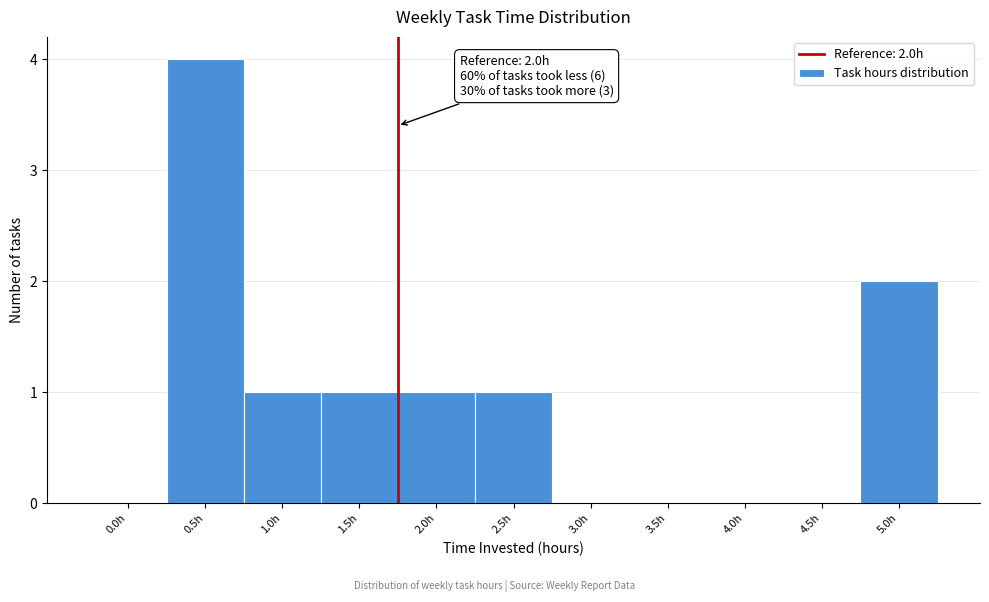

Reading right to left, list all the values displayed in this chart.

5.0h=2	4.5h=0	4.0h=0	3.5h=0	3.0h=0	2.5h=1	2.0h=1	1.5h=1	1.0h=1	0.5h=4	0.0h=0